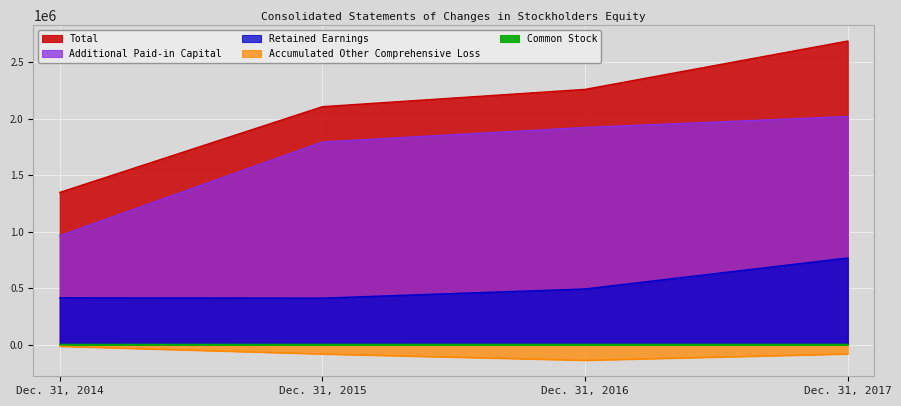

True or false: Accumulated Other Comprehensive Loss and Additional Paid-in Capital cross at least once.

False